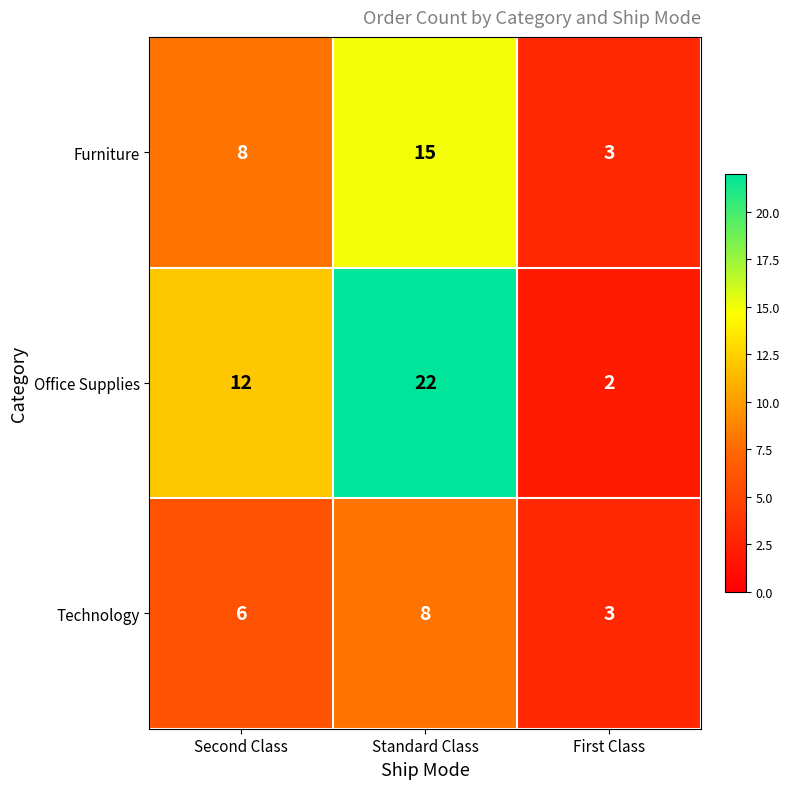

Which series changed the most between Standard Class and First Class?

Office Supplies